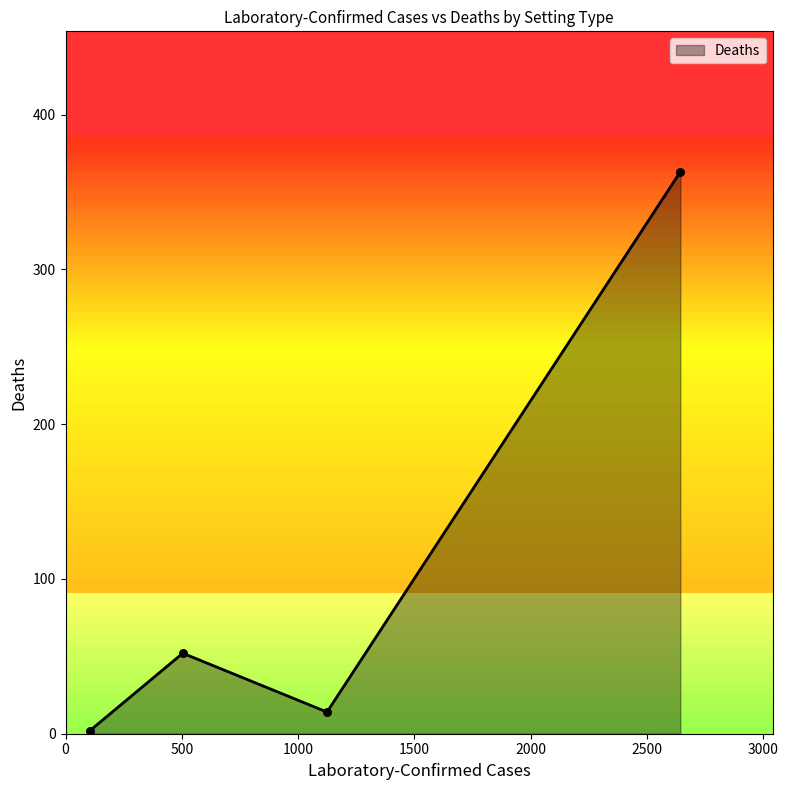

What is the maximum value shown in the chart?

363